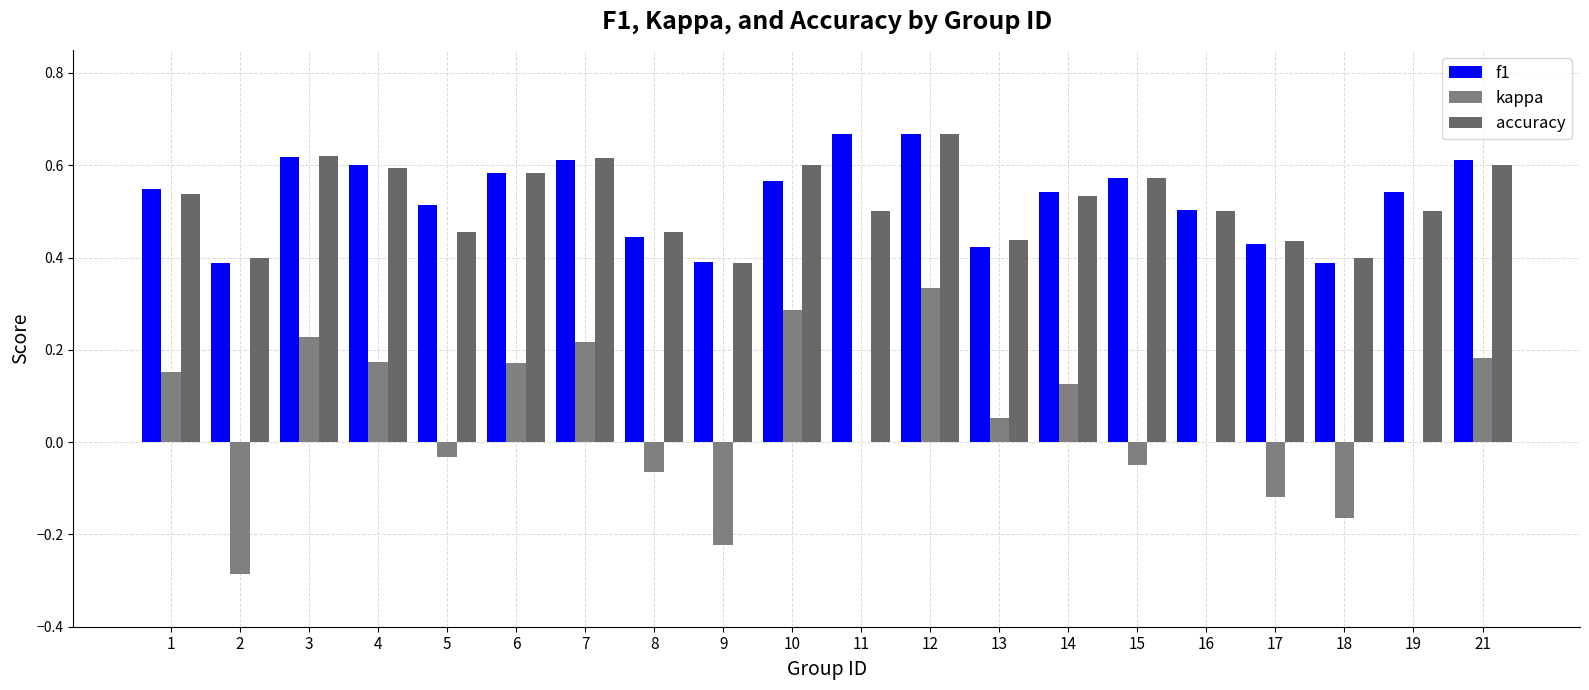

Which series has the largest total across all categories?

f1